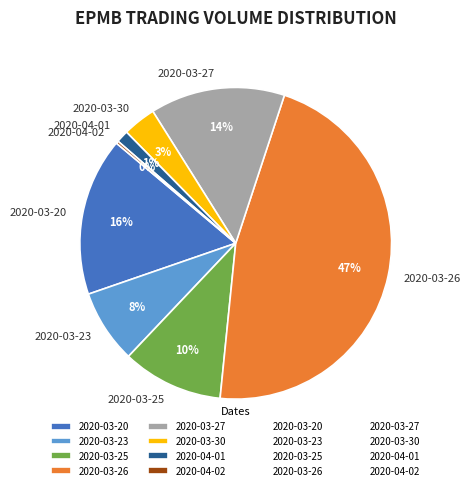

Which category has the biggest portion of the pie?

2020-03-26